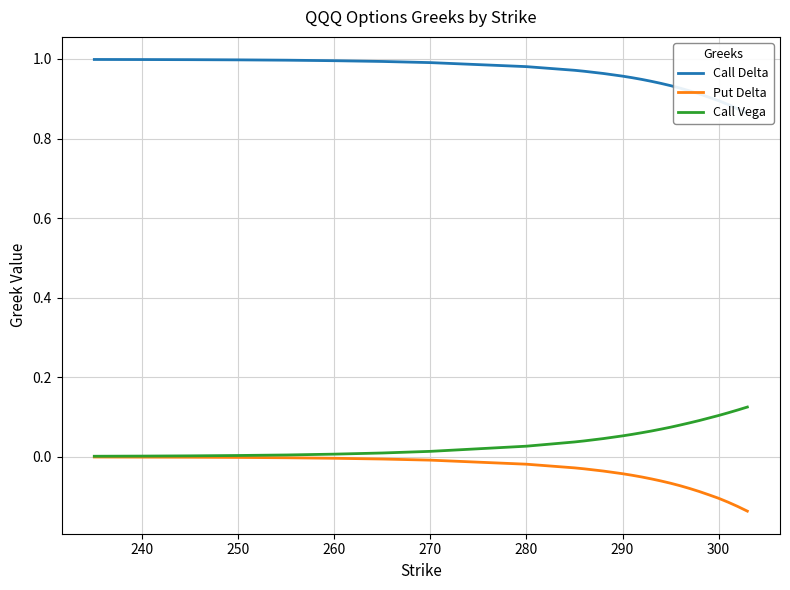

Reading right to left, extract all data points from this chart.

Call Delta: 0.9	0.9	0.9	0.9	0.9	0.9	0.9	0.9	0.9	0.9	0.9	0.9	1.0	1.0	1.0	1.0	1.0	1.0	1.0	1.0	1.0	1.0	1.0	1.0	1.0	1.0
Put Delta: -0.1	-0.1	-0.1	-0.1	-0.1	-0.1	-0.1	-0.1	-0.1	-0.1	-0.1	-0.1	-0.0	-0.0	-0.0	-0.0	-0.0	-0.0	-0.0	-0.0	-0.0	-0.0	-0.0	-0.0	-0.0	-0.0
Call Vega: 0.1	0.1	0.1	0.1	0.1	0.1	0.1	0.1	0.1	0.1	0.1	0.1	0.1	0.1	0.0	0.0	0.0	0.0	0.0	0.0	0.0	0.0	0.0	0.0	0.0	0.0